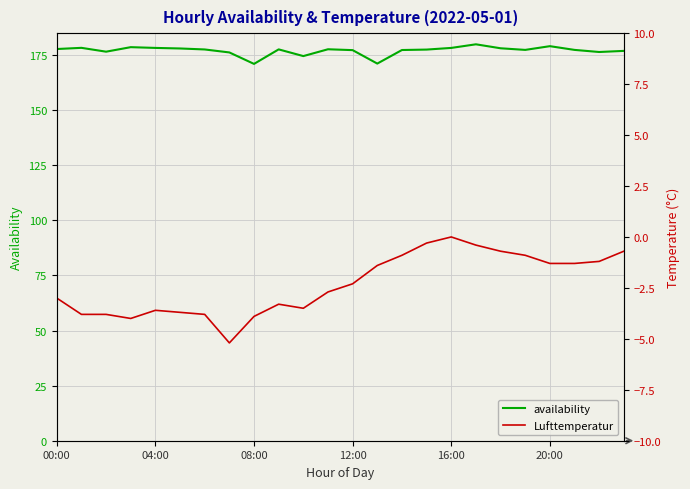

The availability series shows 177.8 at 00:00. True or false?

True